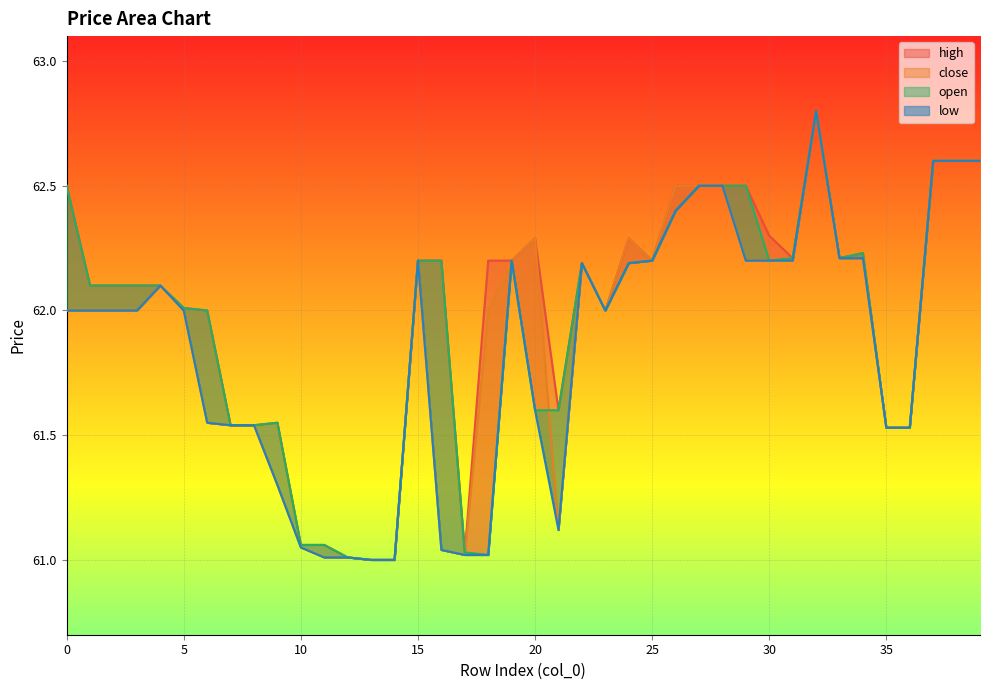

How many distinct data groups are displayed?

4